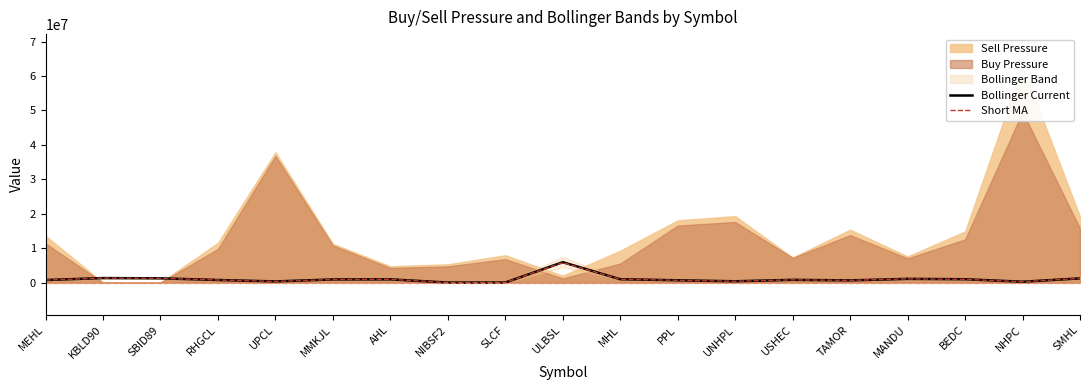

What is the sum of all Short MA values?

19057581.5